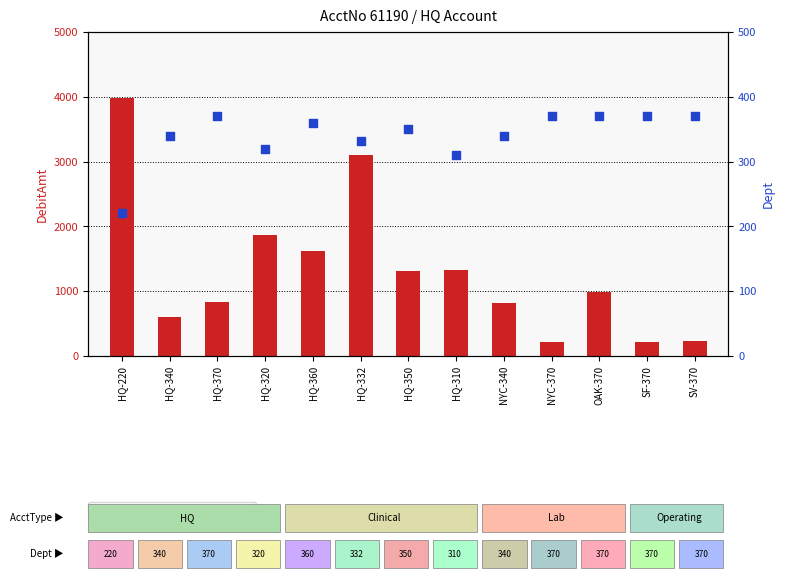

At which category is the sum across all series the highest?

HQ-220